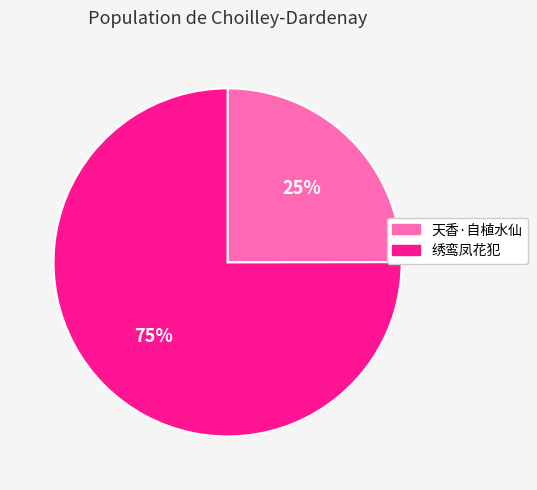

To the nearest percent, what is the difference between the largest and smallest slice percentages?

50%